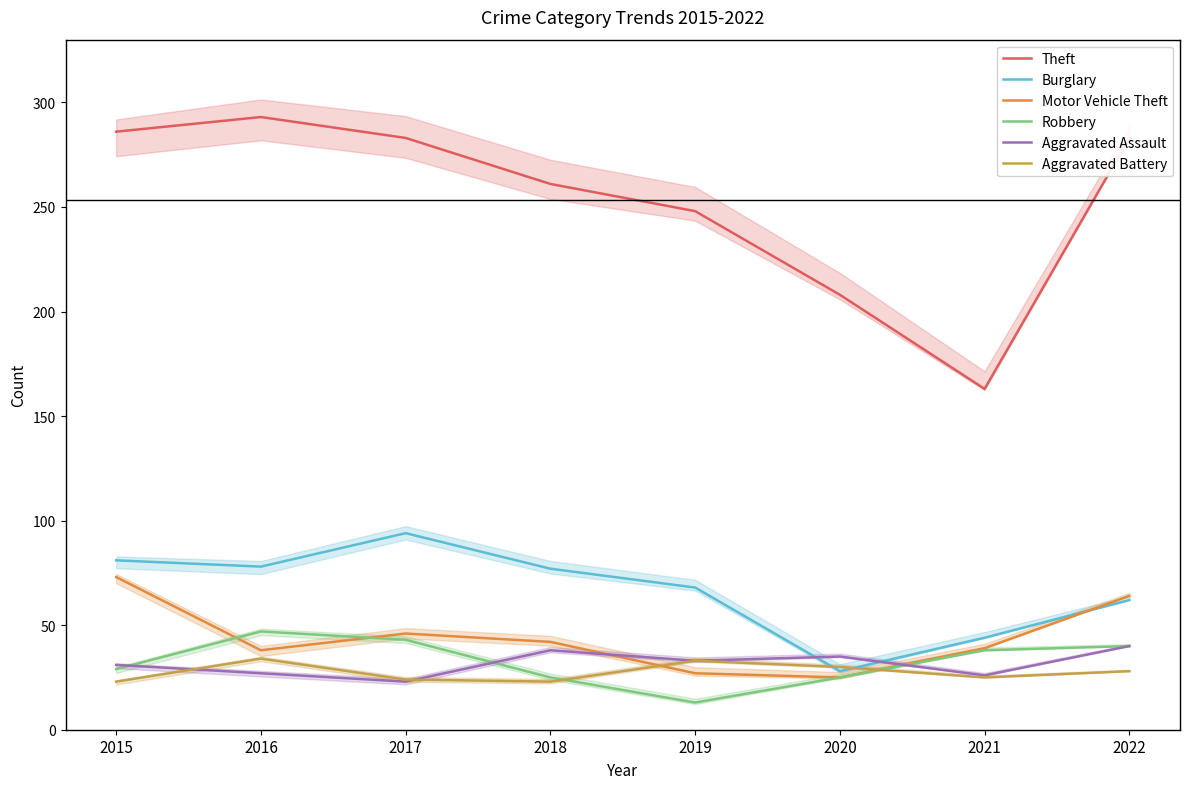

Rank the categories by Motor Vehicle Theft value from highest to lowest.

2015, 2022, 2017, 2018, 2021, 2016, 2019, 2020